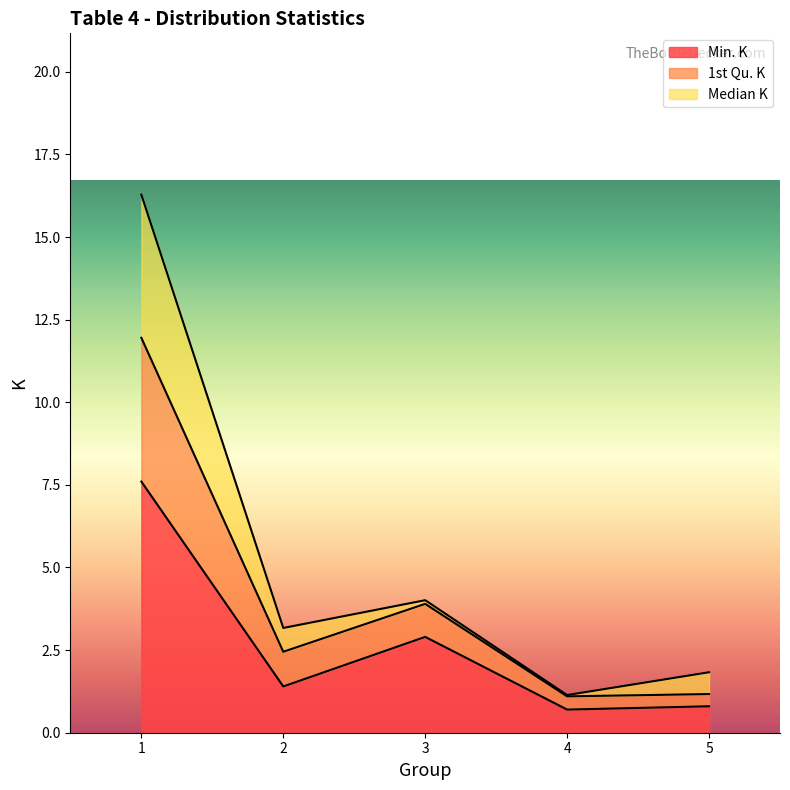

What is the sum of the 1st Qu. K values at 4 and 1?

13.0